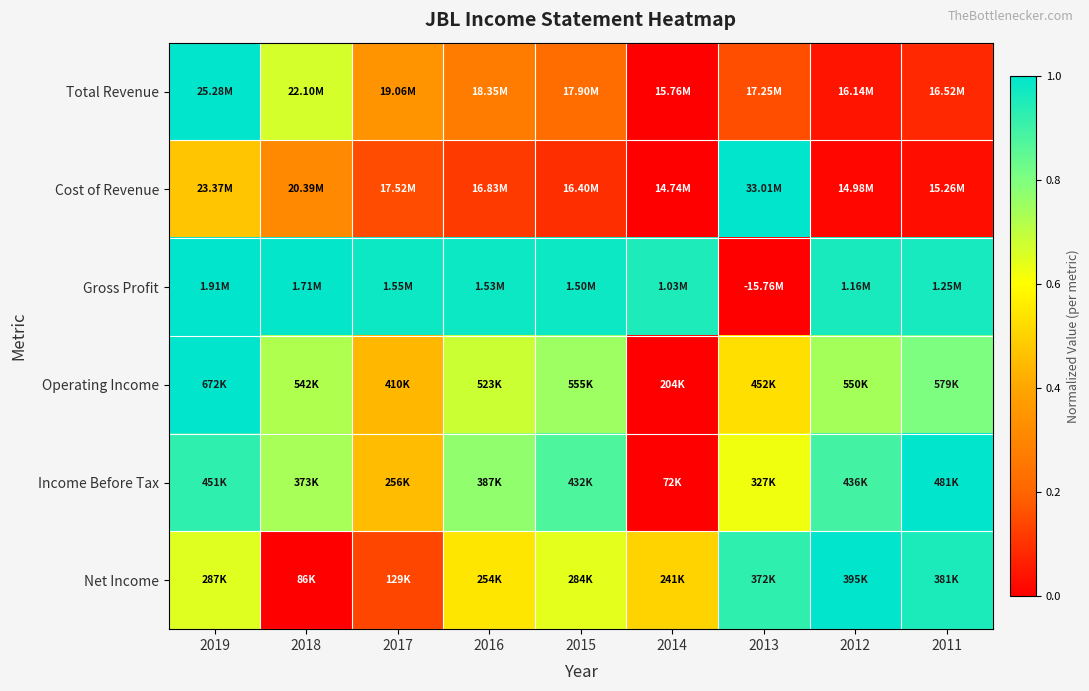

How many categories are shown in the chart?

9